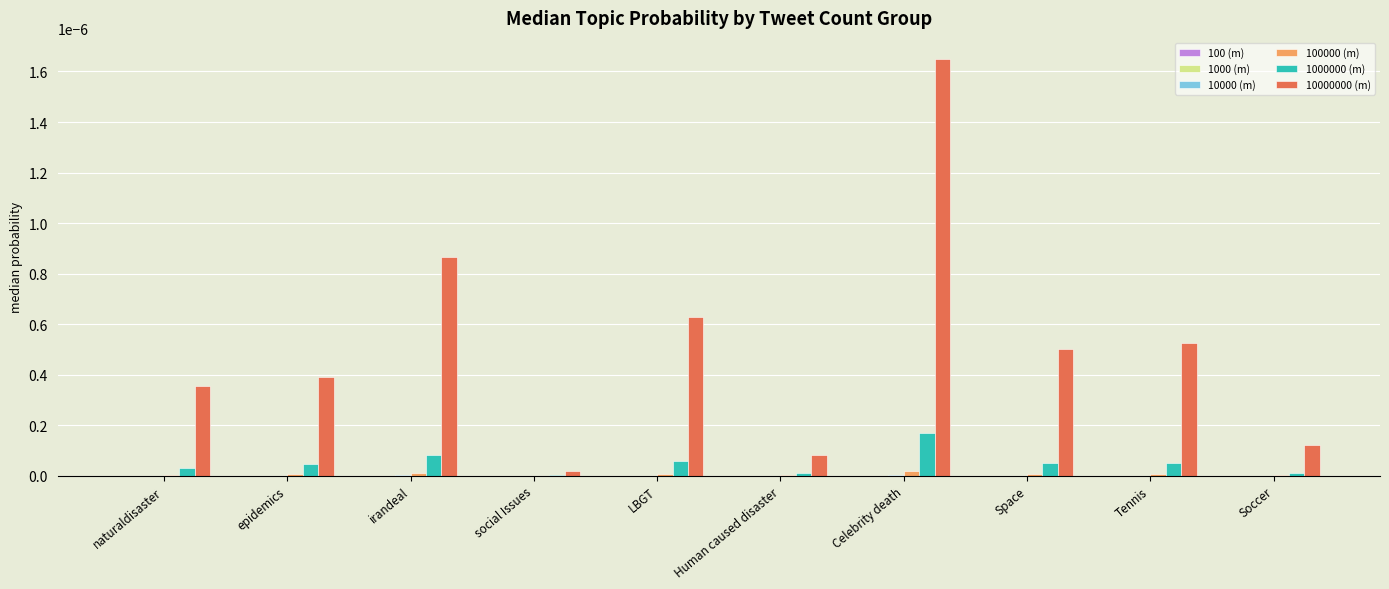

At which category is the sum across all series the highest?

Celebrity death